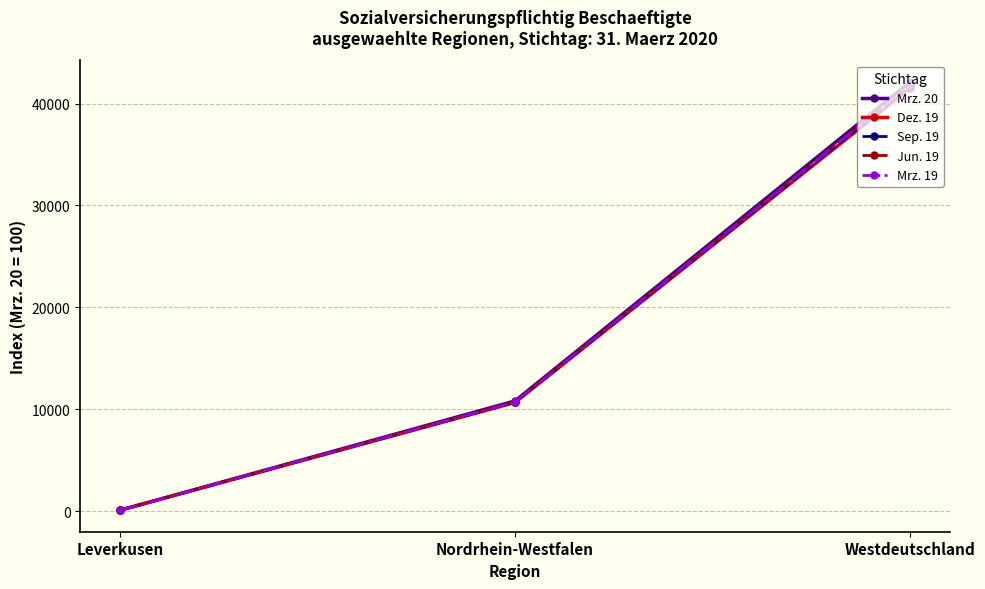

Where does the Mrz. 20 series first go above 10828?

Nordrhein-Westfalen